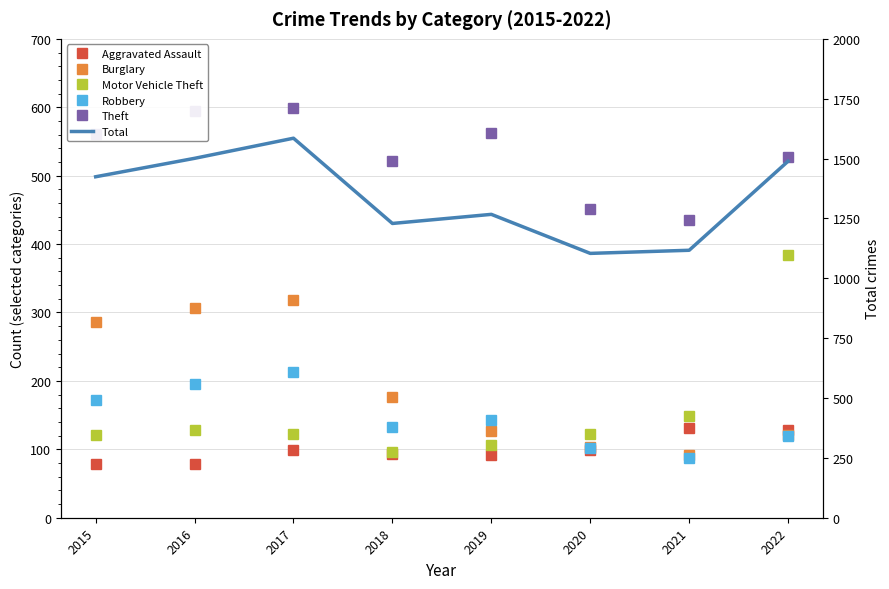

Does the chart have visible grid lines?

Yes